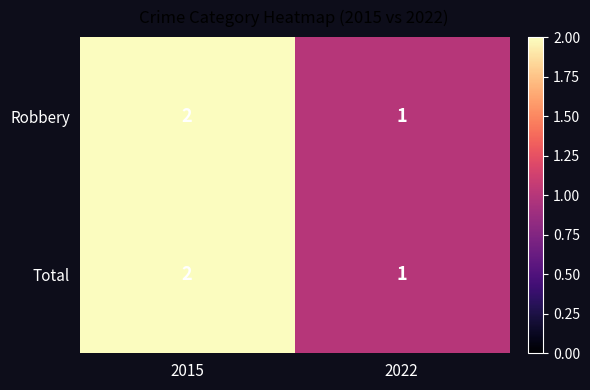

Which category has the lowest value across all series?

2022